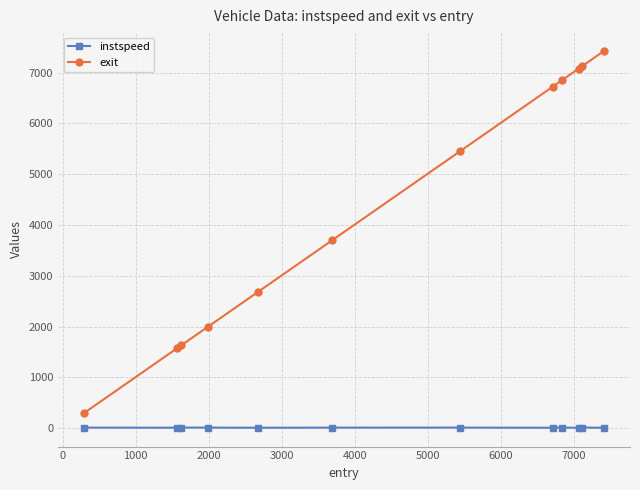

What is the greatest value displayed?

7424.0